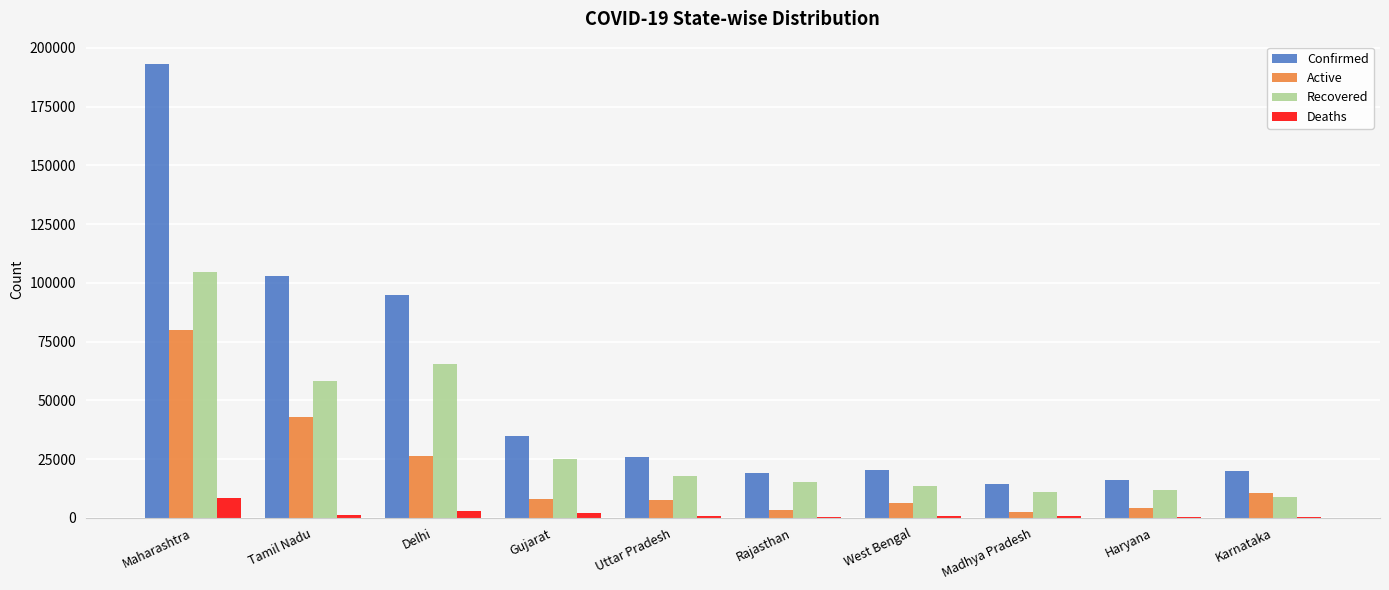

What is the sum of all Active values?

191287